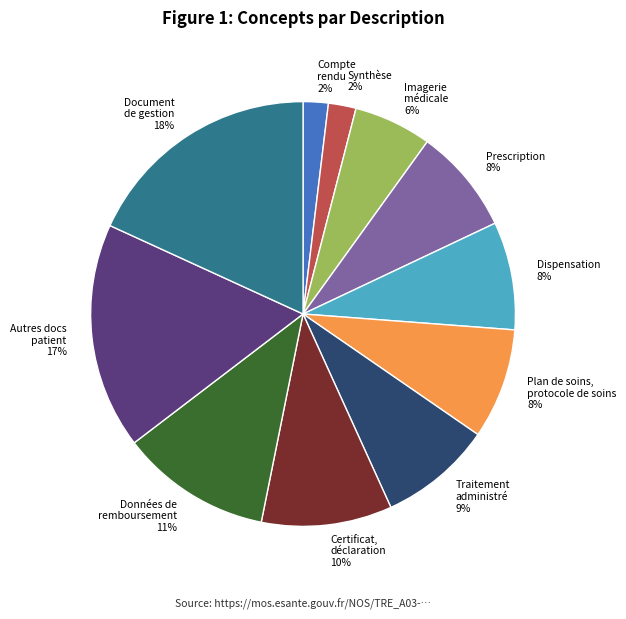

Is there any slice that represents more than half of the pie?

No